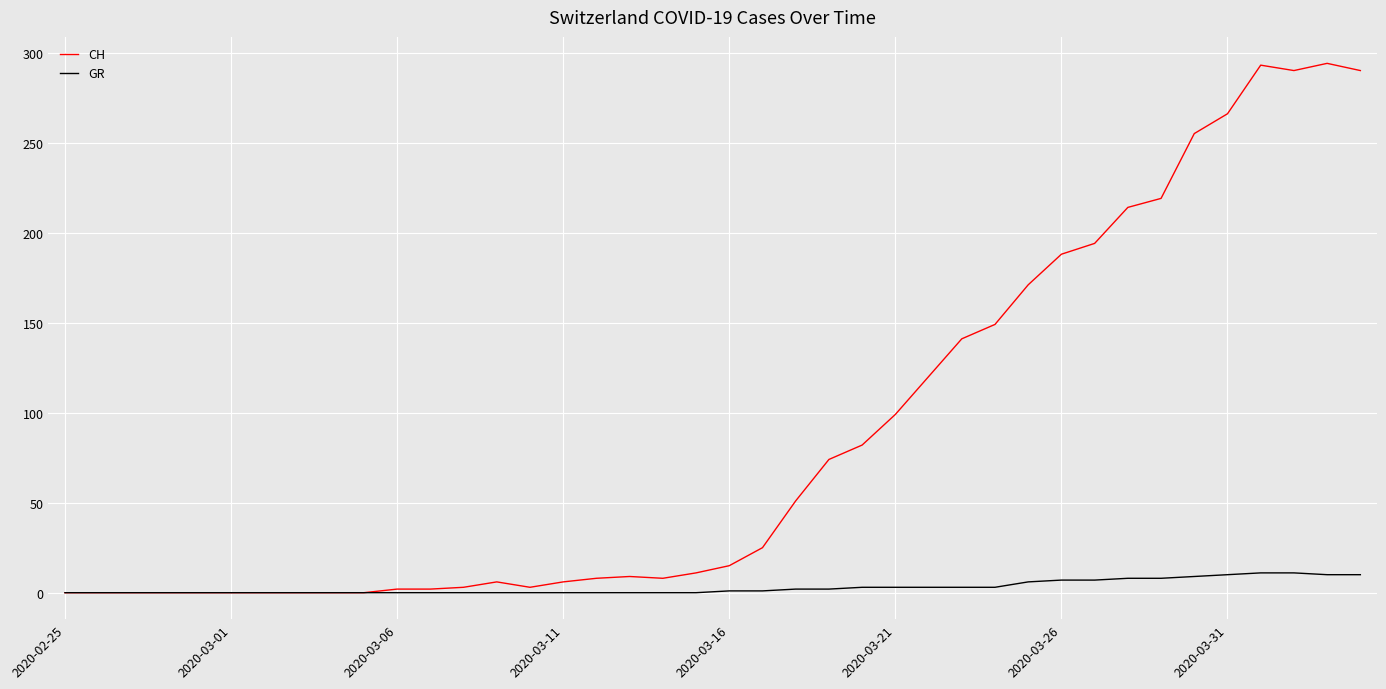

Which series has the widest spread of values?

CH